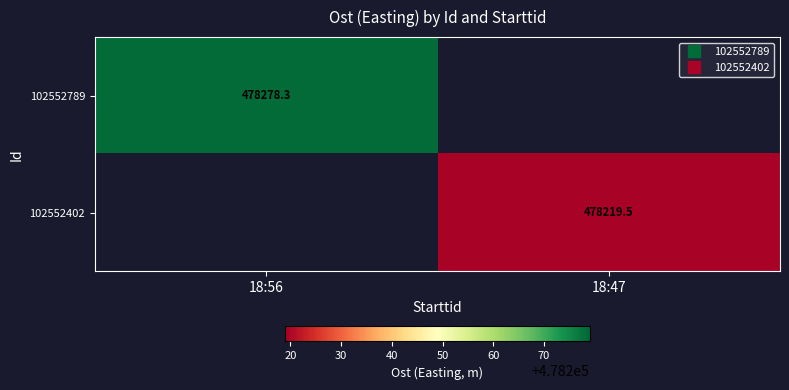

How many distinct data groups are displayed?

2